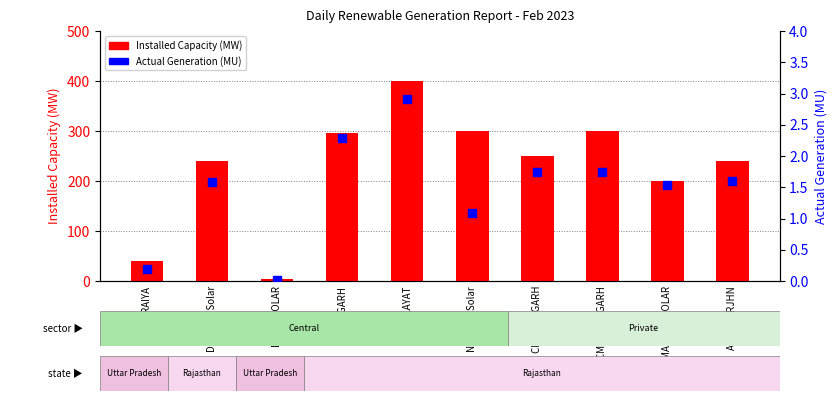

Which series reaches the minimum Y coordinate?

Actual Generation (MU)